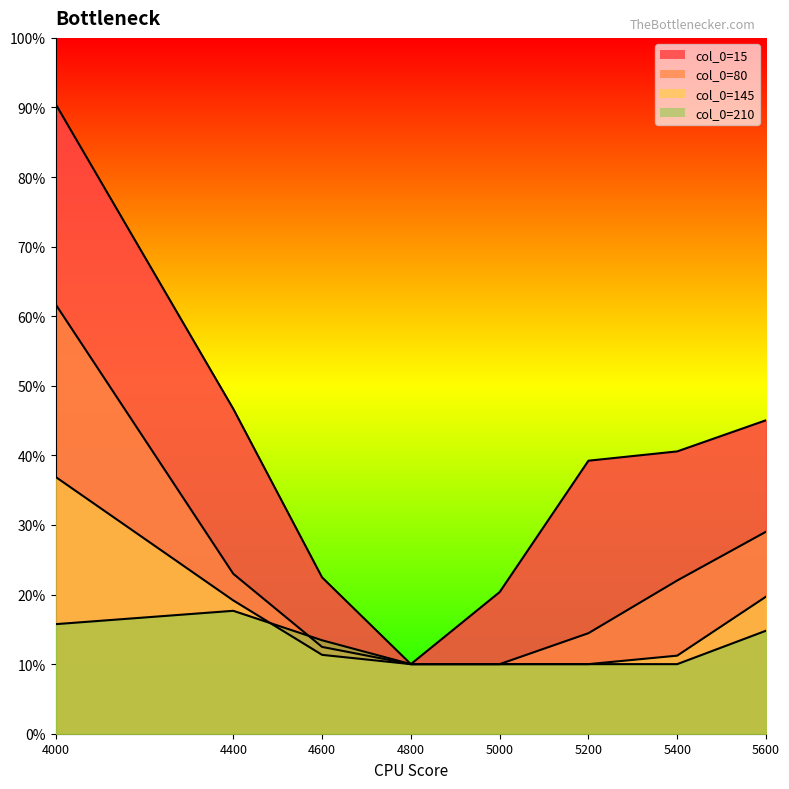

Which series has the widest spread of values?

15